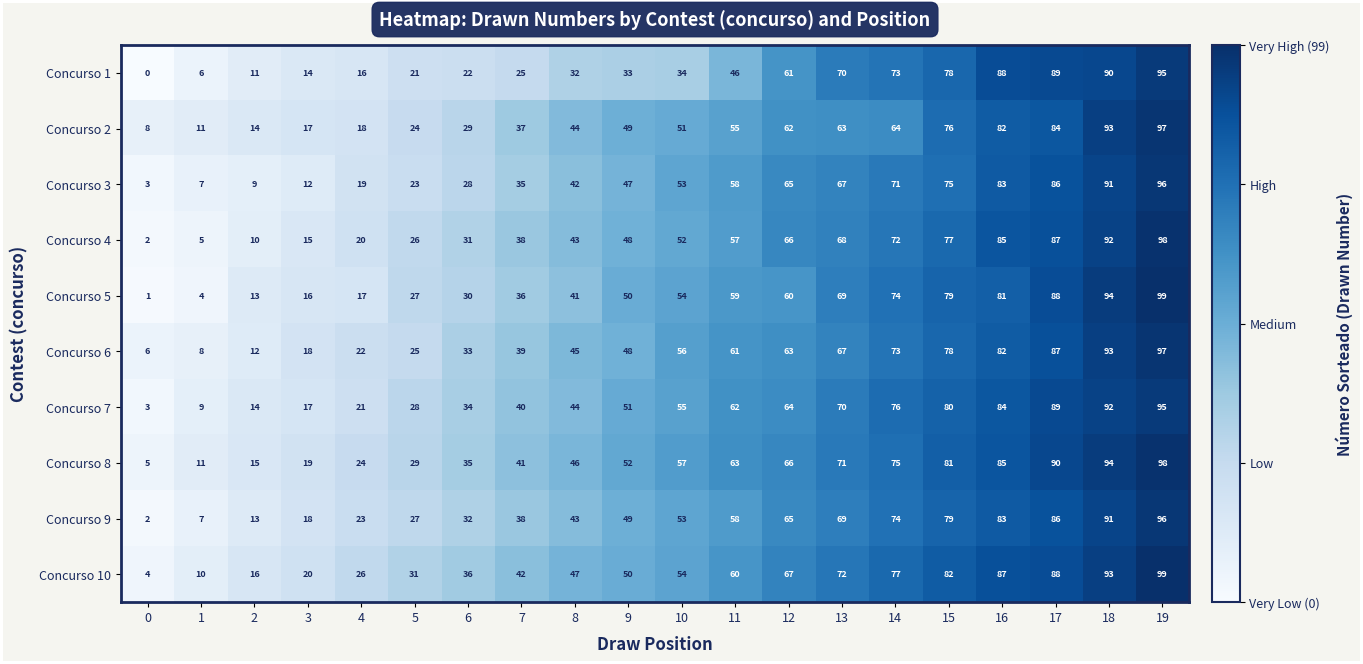

Which series has the largest range (max minus min)?

Concurso 5